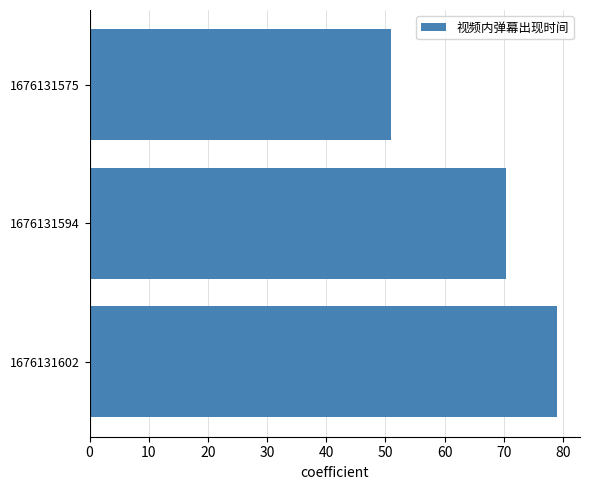

What is the change in value from 1676131594 to 1676131575?

-19.5